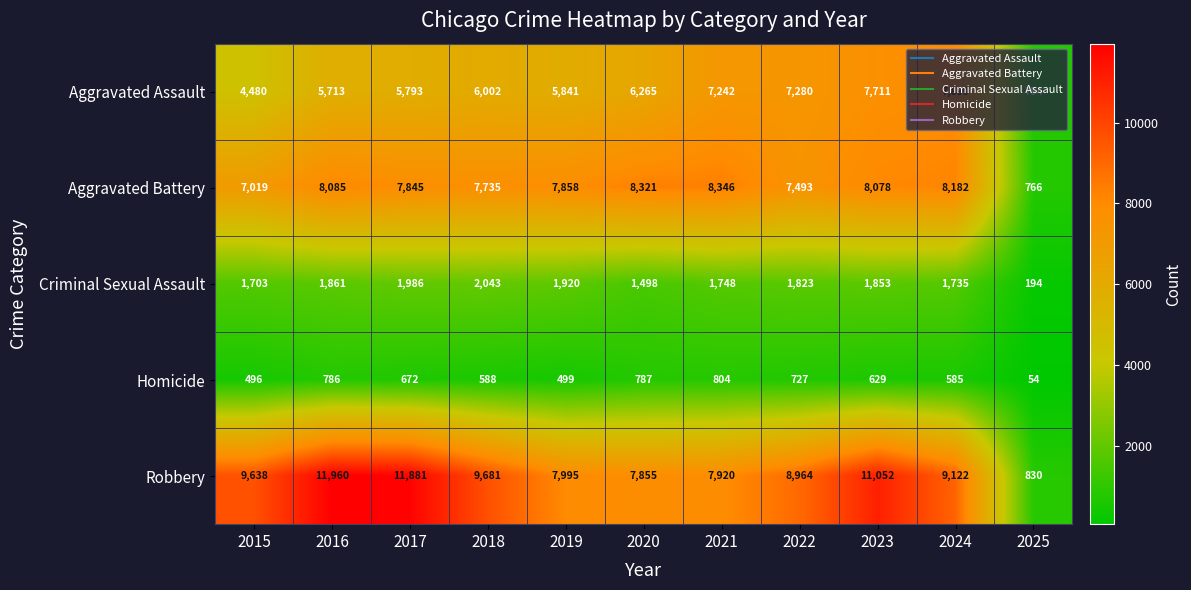

What is the difference between the maximum and second lowest values in the Aggravated Assault series?

3419